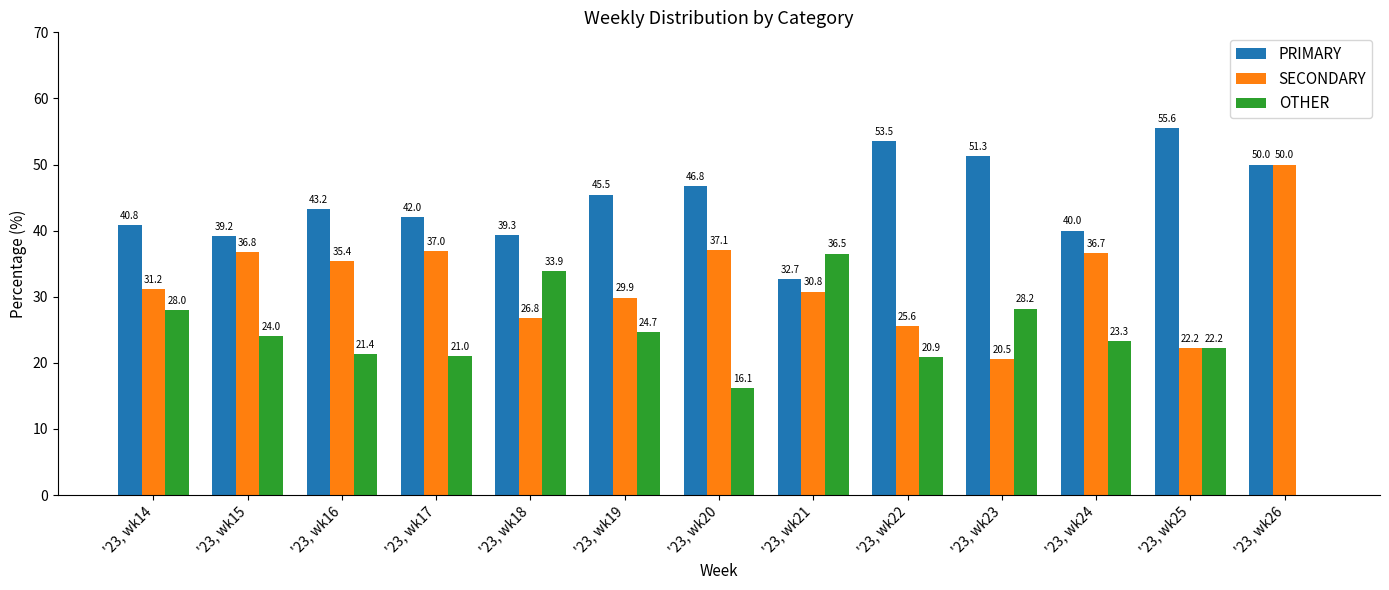

The value of SECONDARY at '23, wk21 is 30.8. True or false?

True